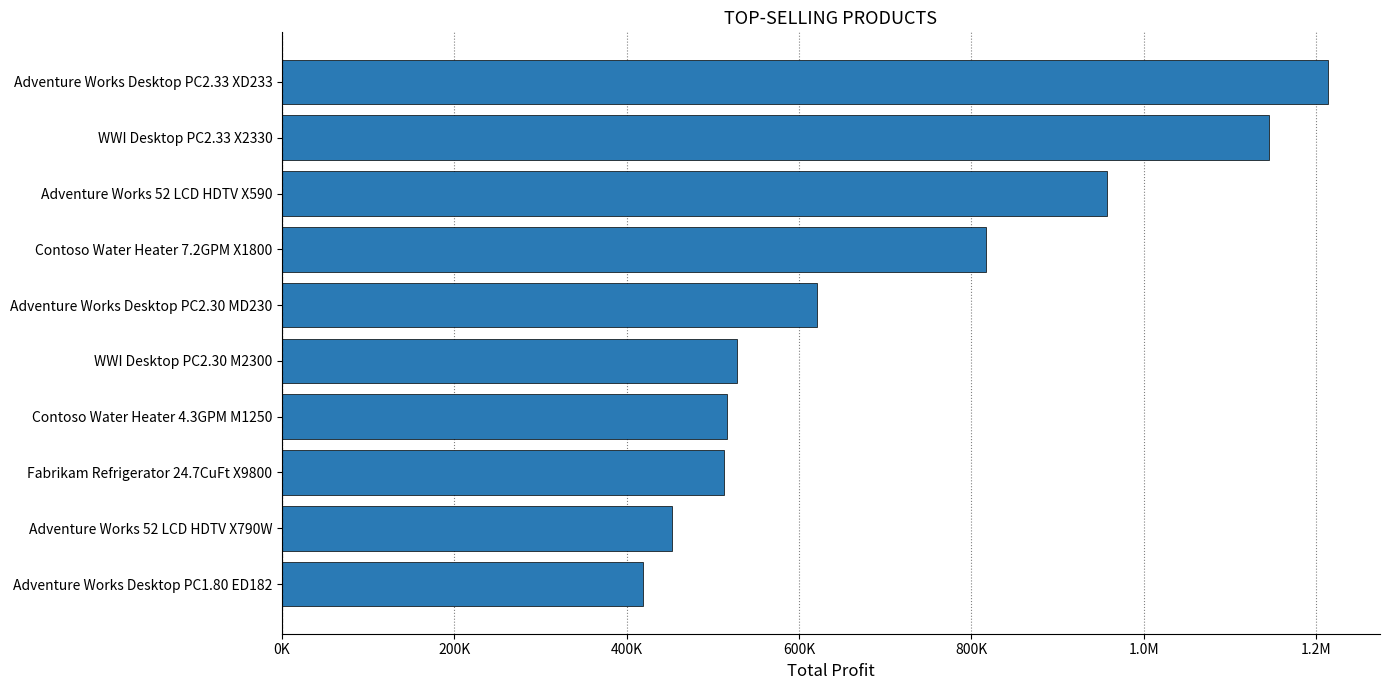

Does the chart contain any negative values?

No